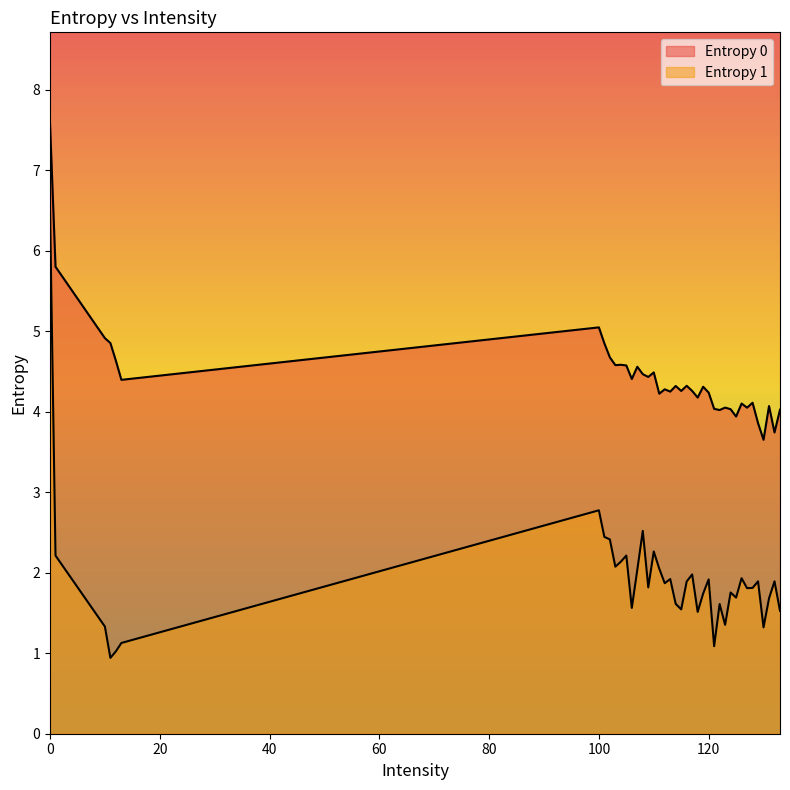

List the labels in order of Entropy 0 value, smallest first.

130, 132, 129, 125, 122, 133, 124, 121, 127, 123, 131, 126, 128, 118, 111, 120, 113, 117, 115, 112, 119, 114, 116, 13, 106, 109, 108, 110, 107, 105, 103, 104, 12, 102, 101, 11, 10, 100, 1, 0